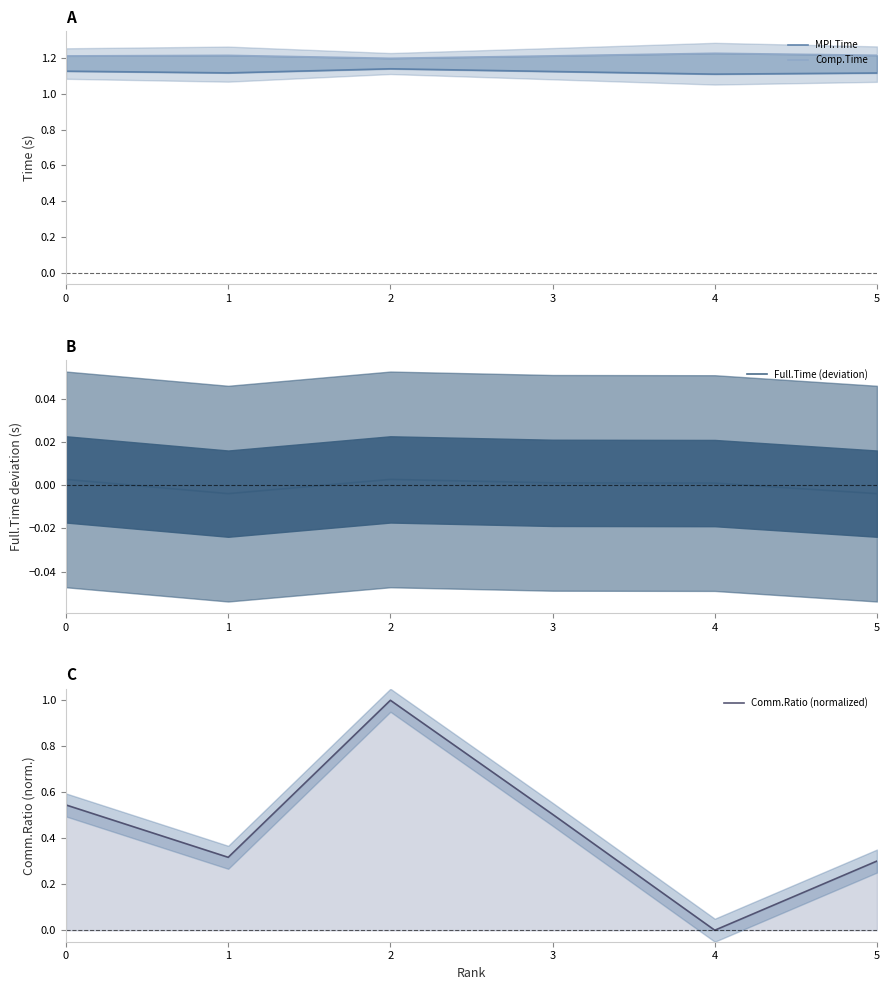

How many Comp.Time values are between 1 and 2?

6